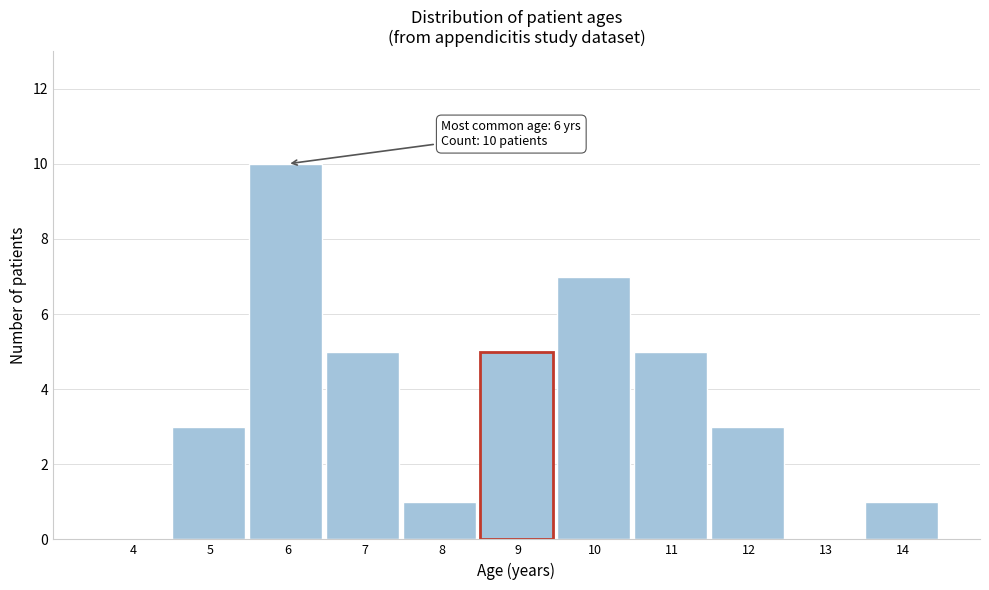

Reading left to right, list all the values displayed in this chart.

4=0	5=3	6=10	7=5	8=1	9=5	10=7	11=5	12=3	13=0	14=1